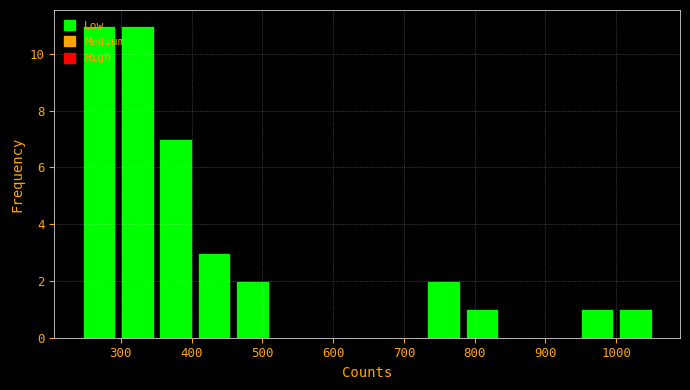

Reading left to right, transcribe this chart: for each bar, give the range it covers on the x-axis and its height. Neither the bar edges nor the heights are printed on the chart, so give them approximately, as read against the axes.

240 to 300: 11
300 to 350: 11
350 to 400: 7
400 to 460: 3
460 to 510: 2
510 to 570: 0
570 to 620: 0
620 to 680: 0
680 to 730: 0
730 to 780: 2
780 to 840: 1
840 to 890: 0
890 to 950: 0
950 to 1000: 1
1000 to 1050: 1